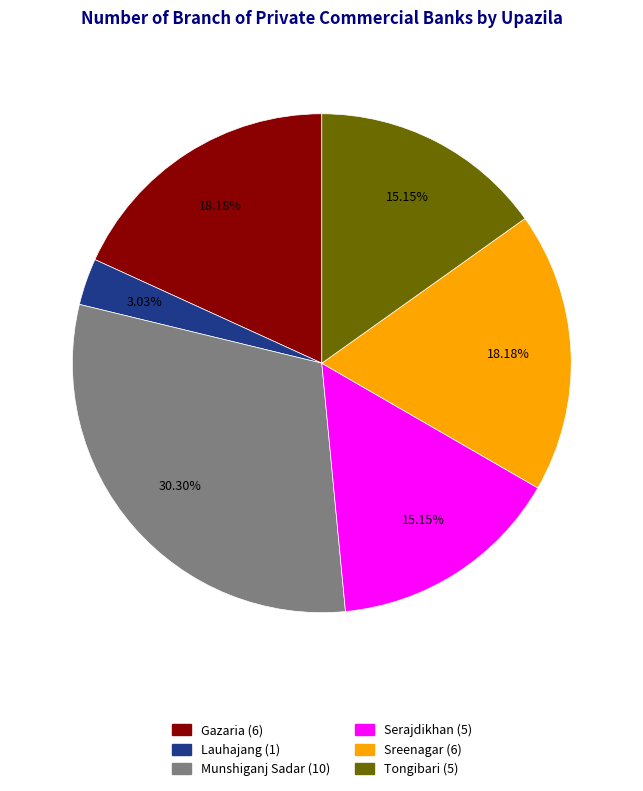

What is the total percentage of Lauhajang and Tongibari?

18.2%